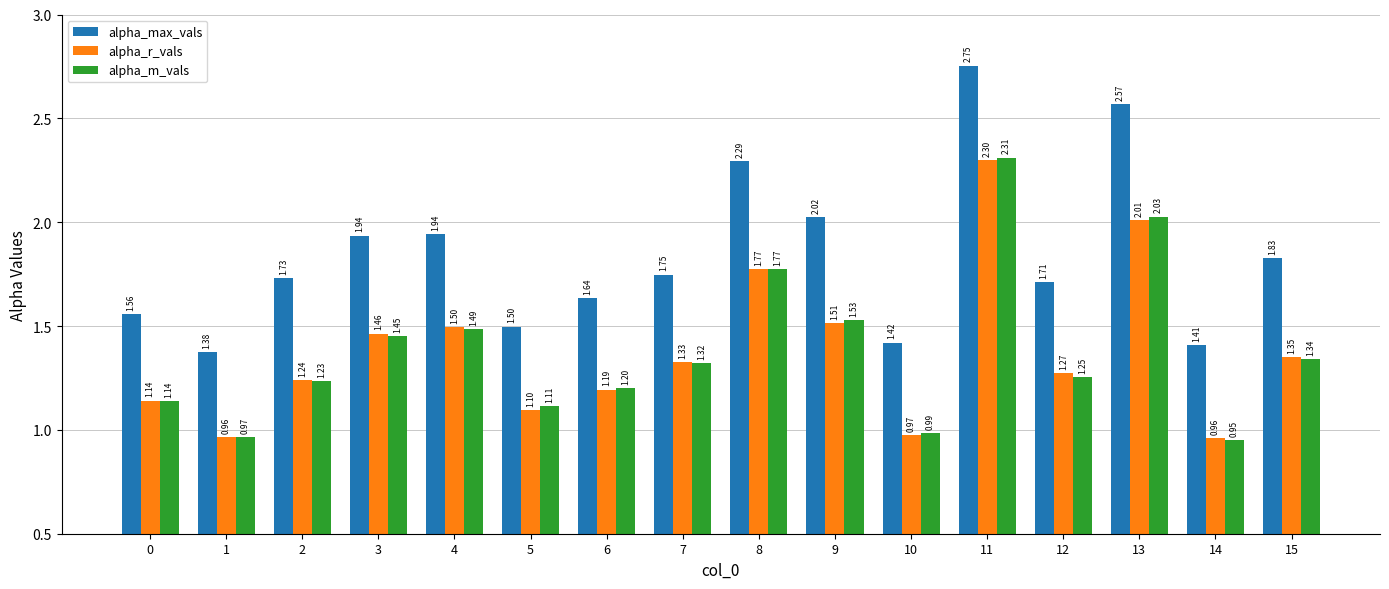

What is the difference between the second highest and minimum values in the alpha_max_vals series?

1.2